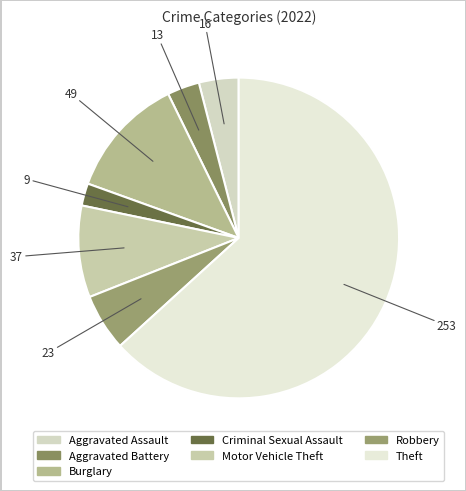

The Aggravated Battery slice represents 3% of the pie. True or false?

True